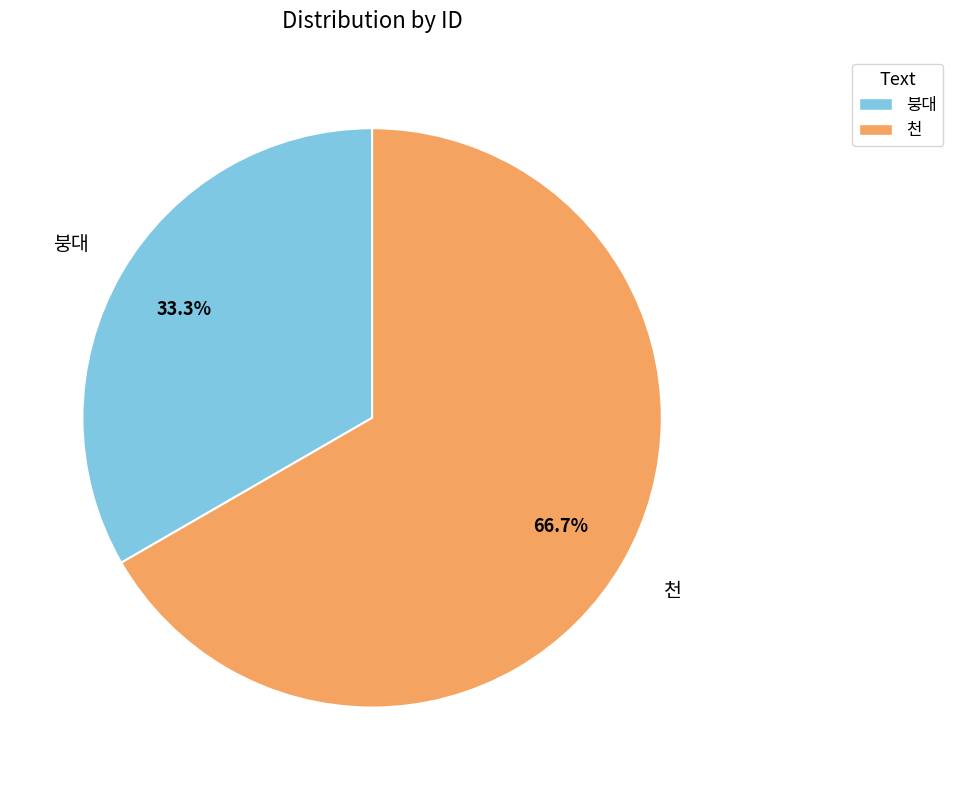

To the nearest percent, what is the combined percentage of 천 and 붕대?

100%